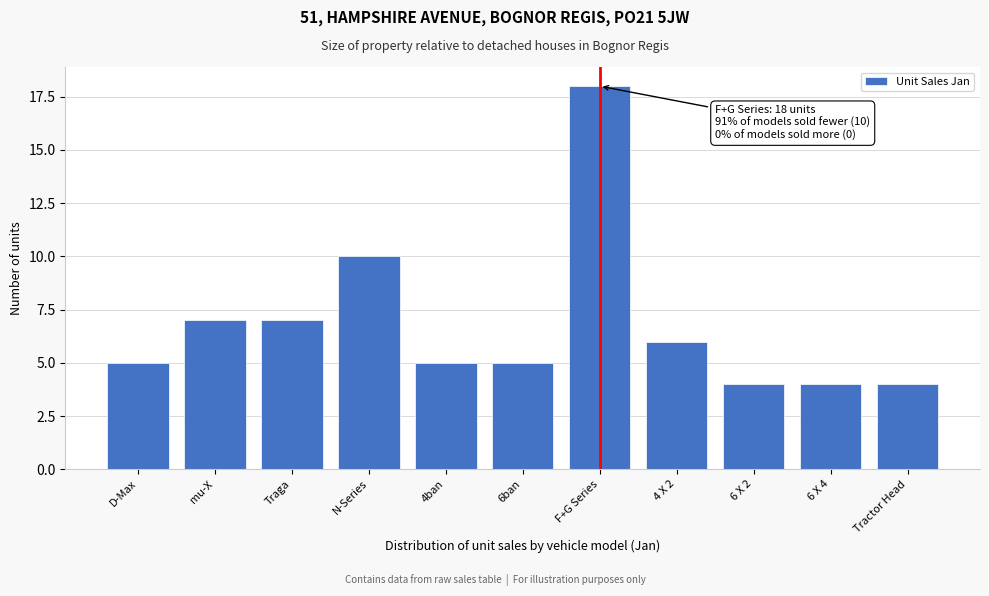

Reading left to right, extract all data points from this chart.

D-Max=5	mu-X=7	Traga=7	N-Series=10	4ban=5	6ban=5	F+G Series=18	4 X 2=6	6 X 2=4	6 X 4=4	Tractor Head=4